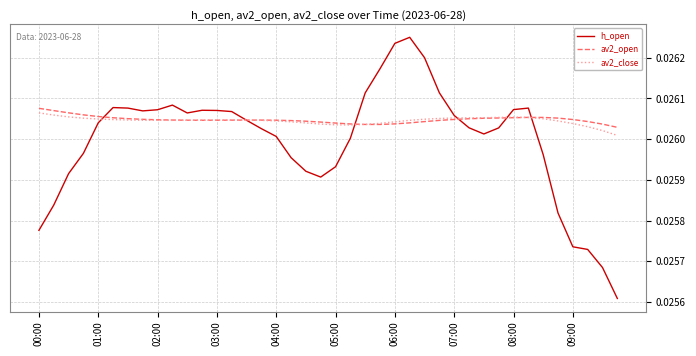

How many lines are shown in the chart?

3